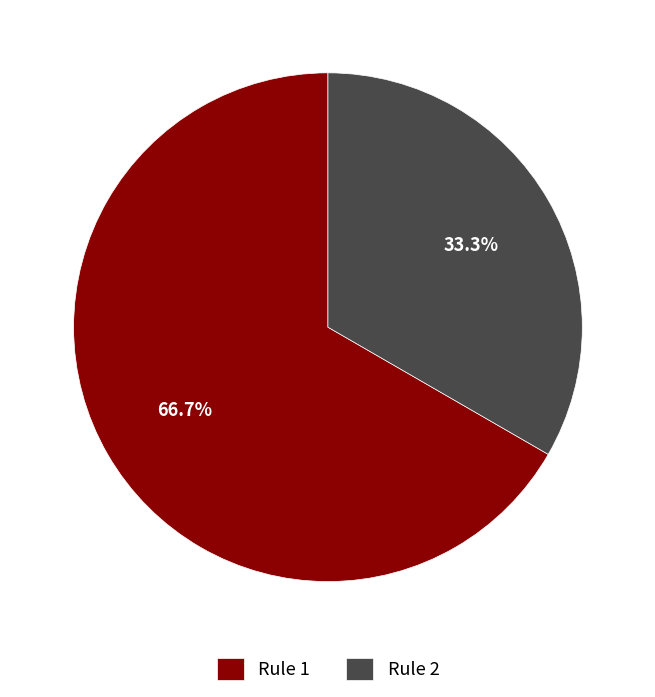

What percentage is the Rule 1 slice, to the nearest percent?

67%